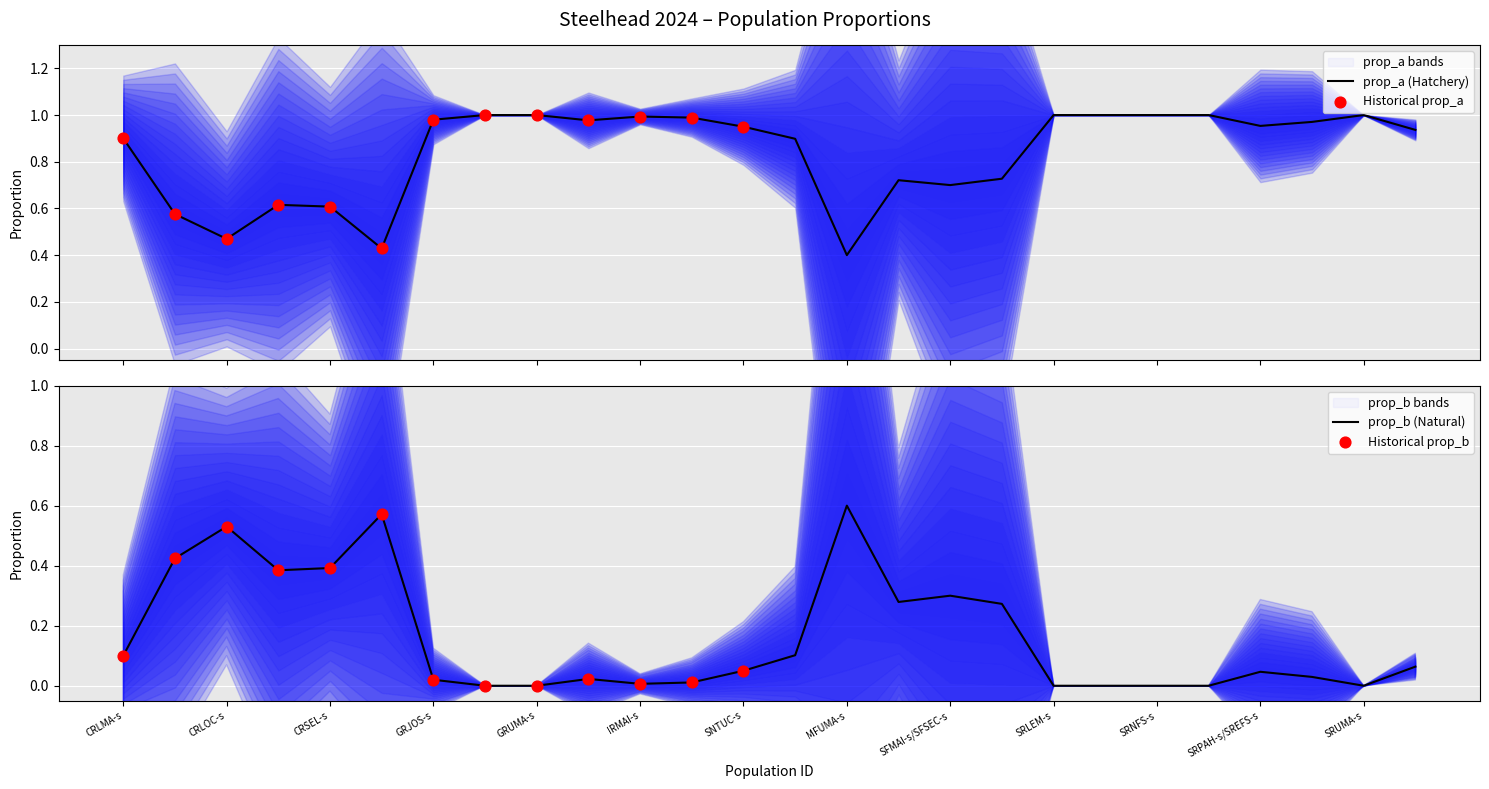

At which category is the sum across all series the highest?

CRLMA-s